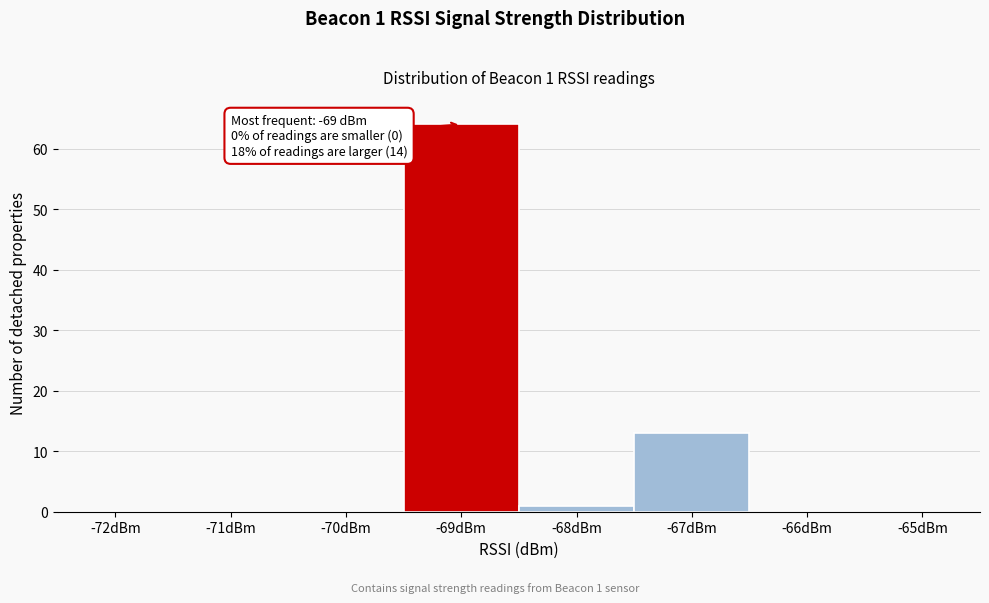

Reading right to left, what are all the values shown in this chart?

-65dBm=0	-66dBm=0	-67dBm=13	-68dBm=1	-69dBm=64	-70dBm=0	-71dBm=0	-72dBm=0